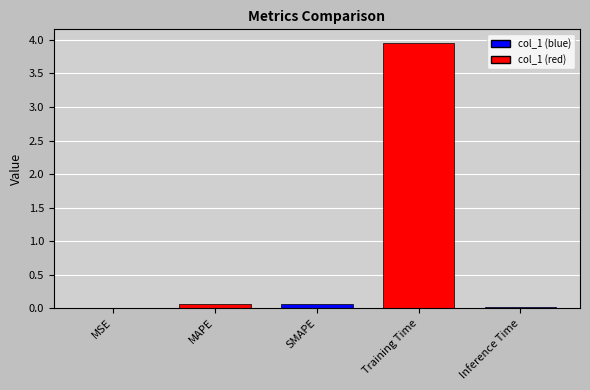

Which has a higher value, Training Time or Inference Time?

Training Time